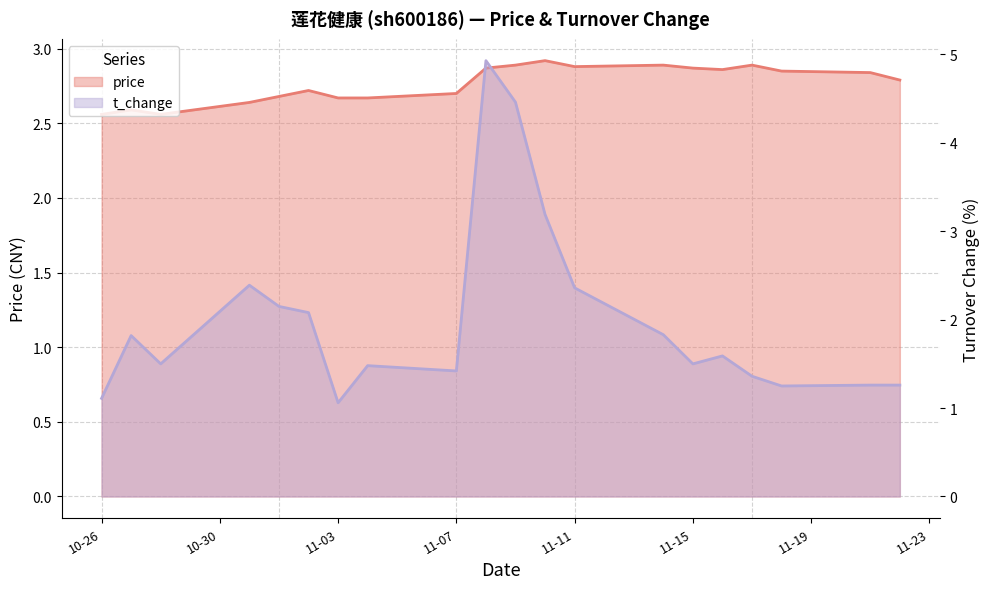

What is the lowest value of the price series?

2.6